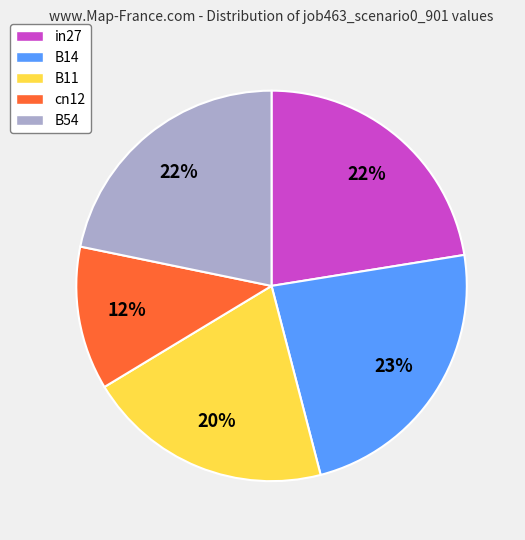

Count the number of slices in the pie.

5